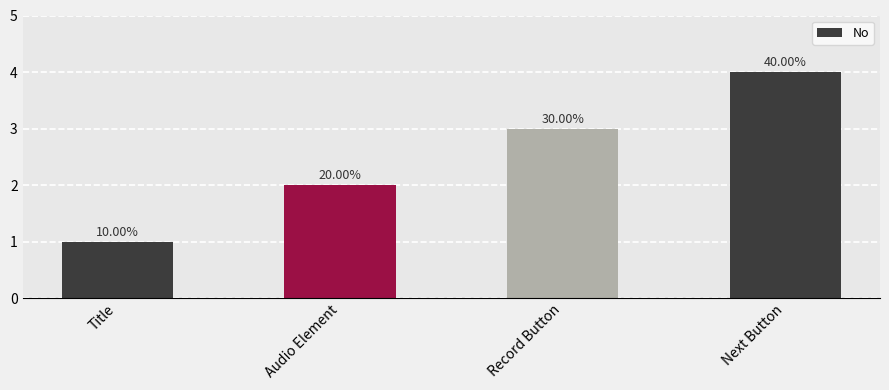

What is the difference between the maximum and minimum values?

3